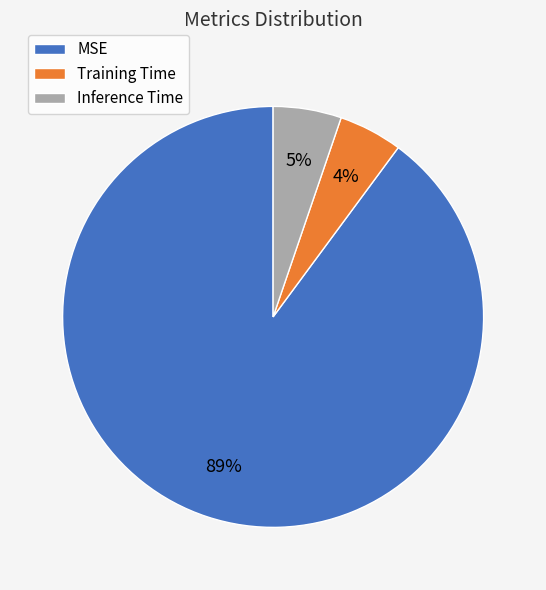

What percentage do Training Time and MSE together represent?

94.8%